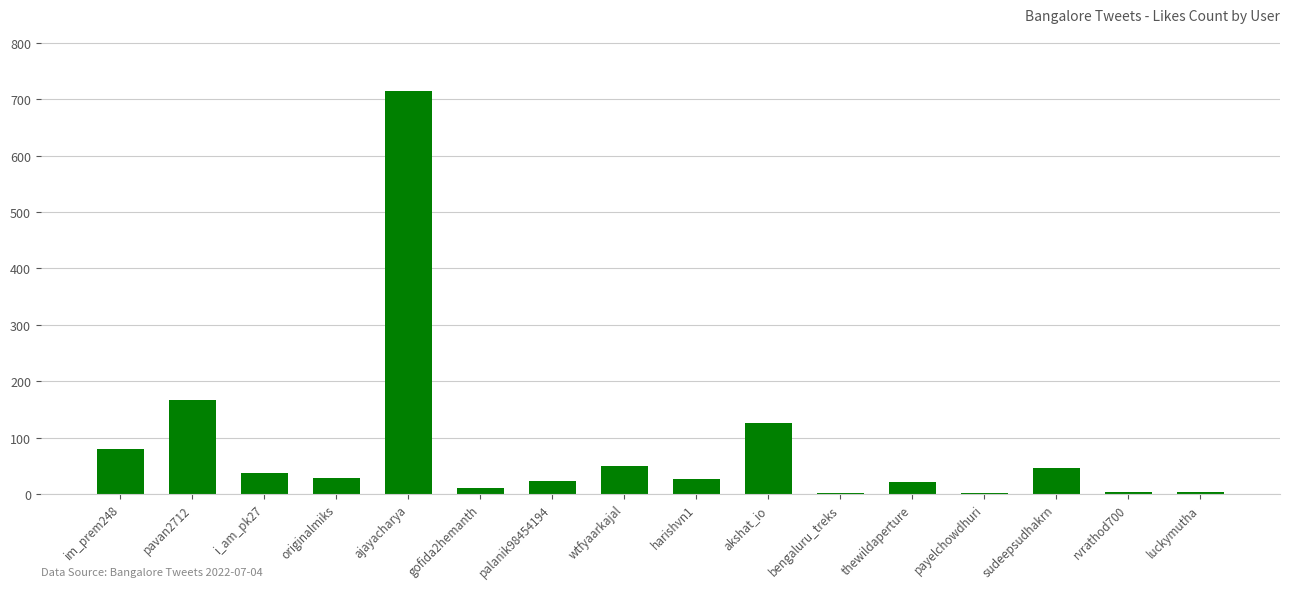

The chart shows a value of 51 at pavan2712. True or false?

False